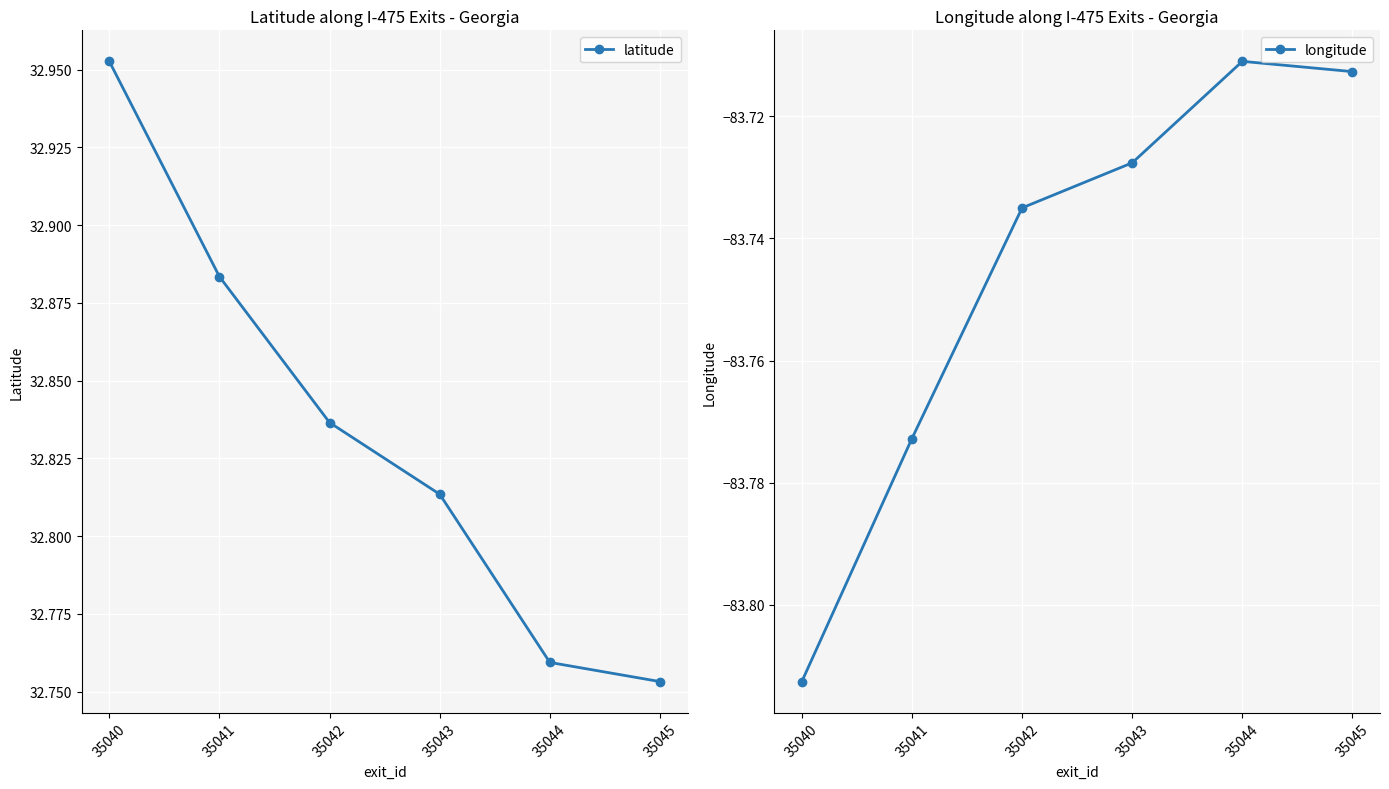

Is the value of latitude at 35044 greater than the value of longitude at 35042?

Yes